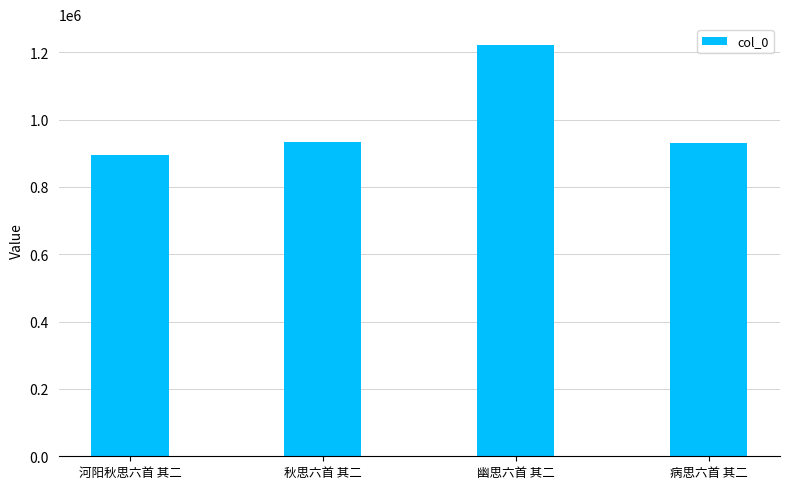

What is the label of the 4th bar from the left?

病思六首 其二